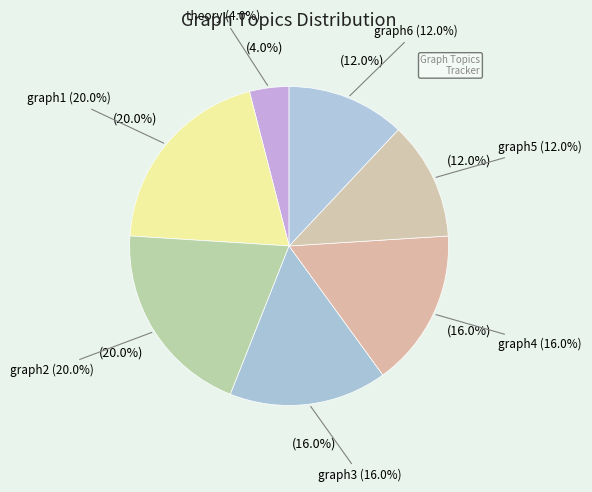

To the nearest percent, what is the difference between the largest and smallest slice percentages?

16%